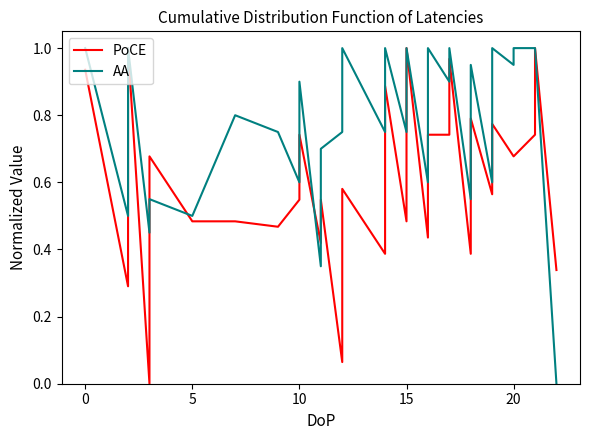

List the series in order of their peak value, lowest first.

PoCE, AA